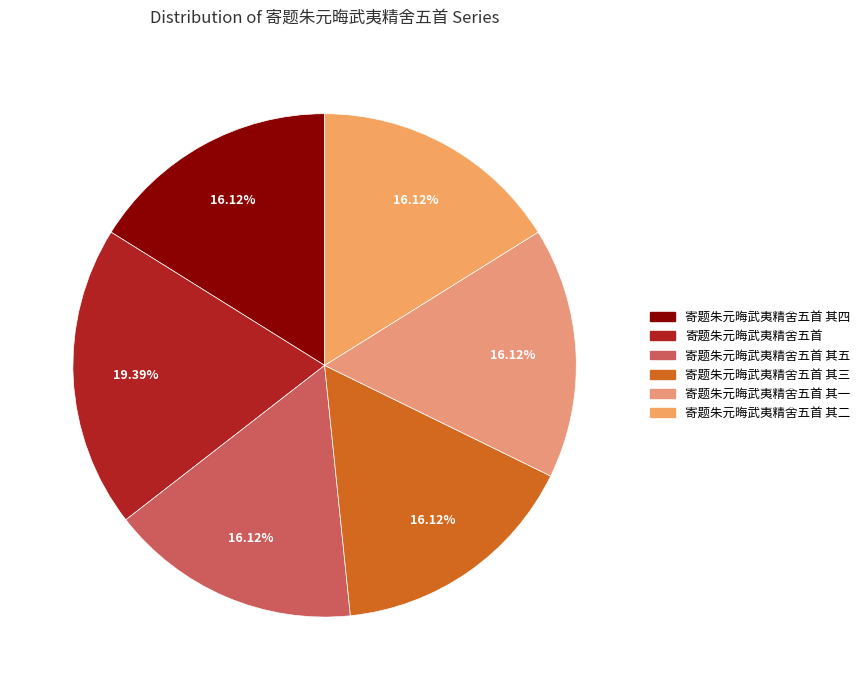

How many slices are in this pie chart?

6